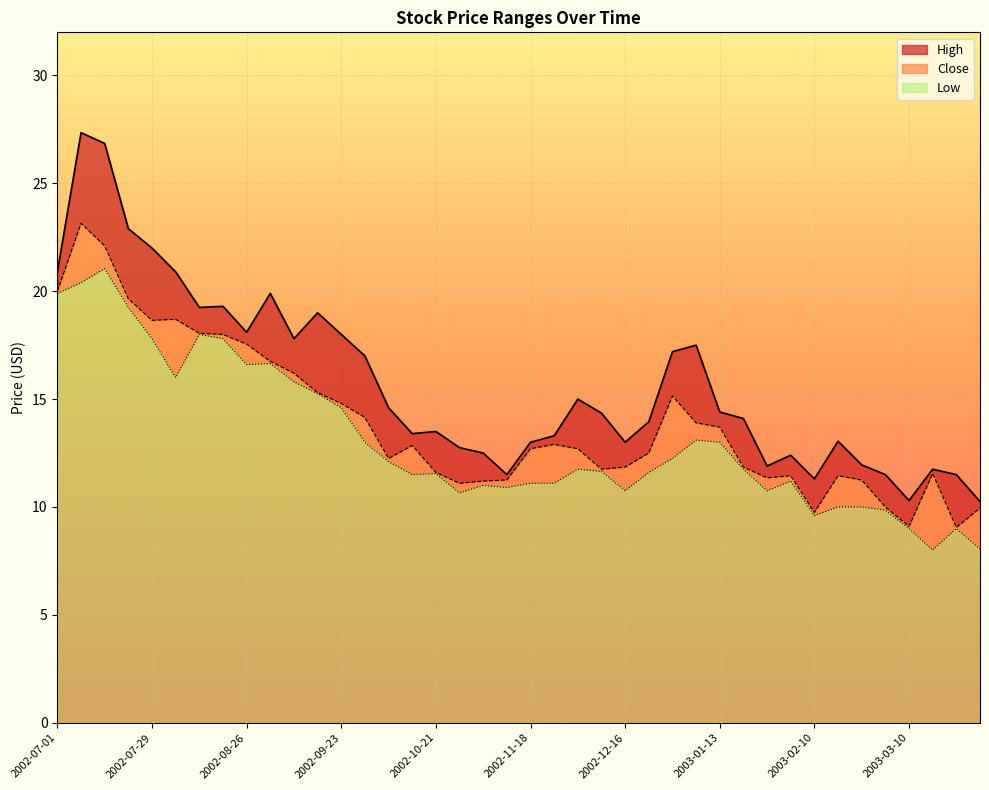

At how many categories does at least one series exceed 11?

38